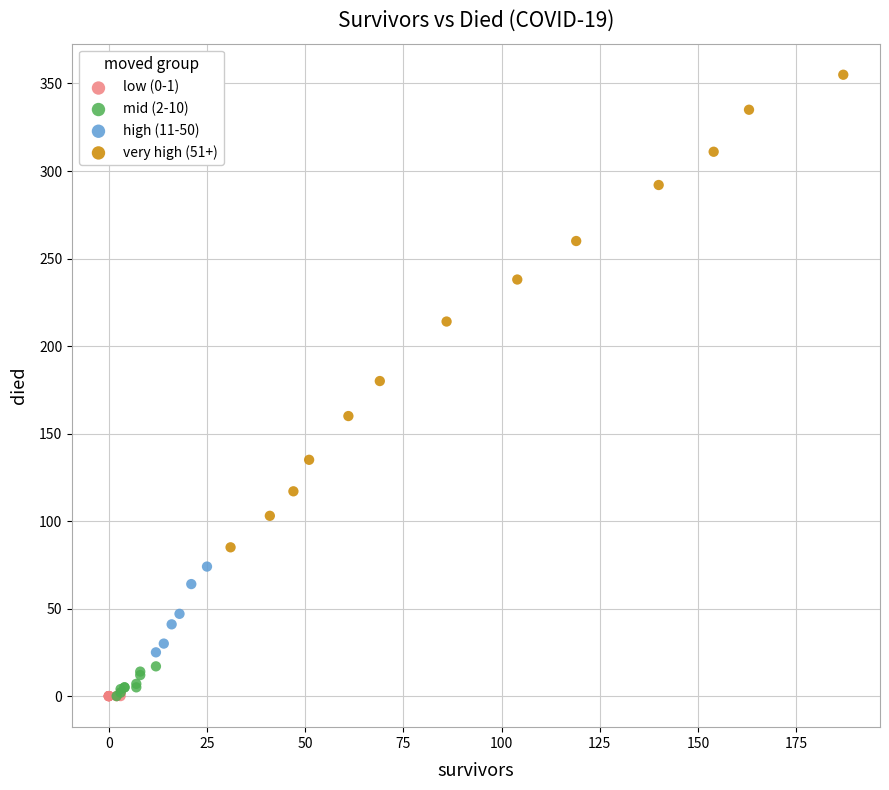

Which series reaches the maximum Y coordinate?

very high (51+)